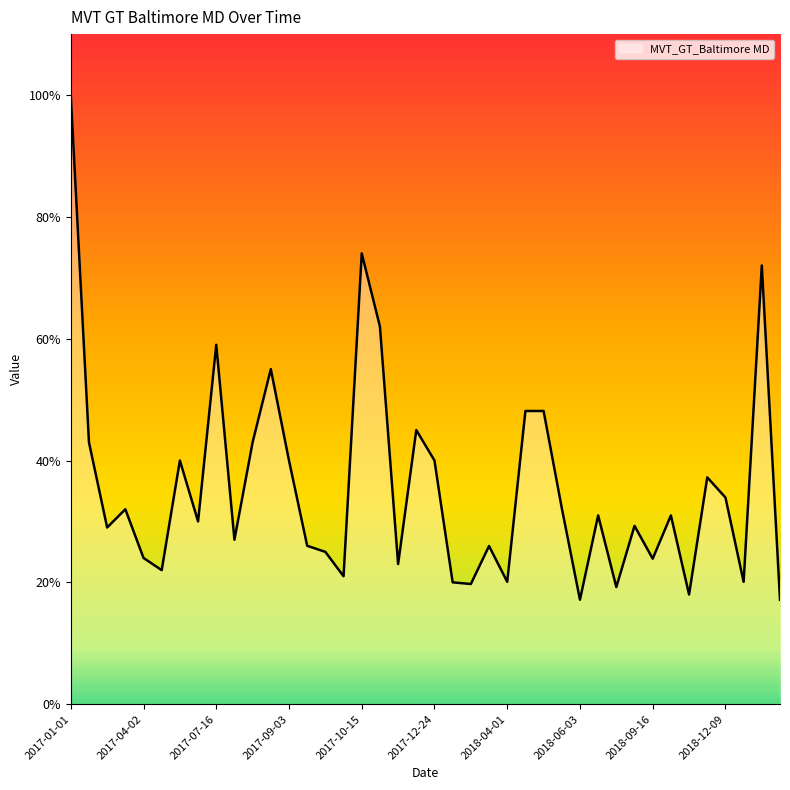

What is the difference between the maximum and minimum values?

82.9